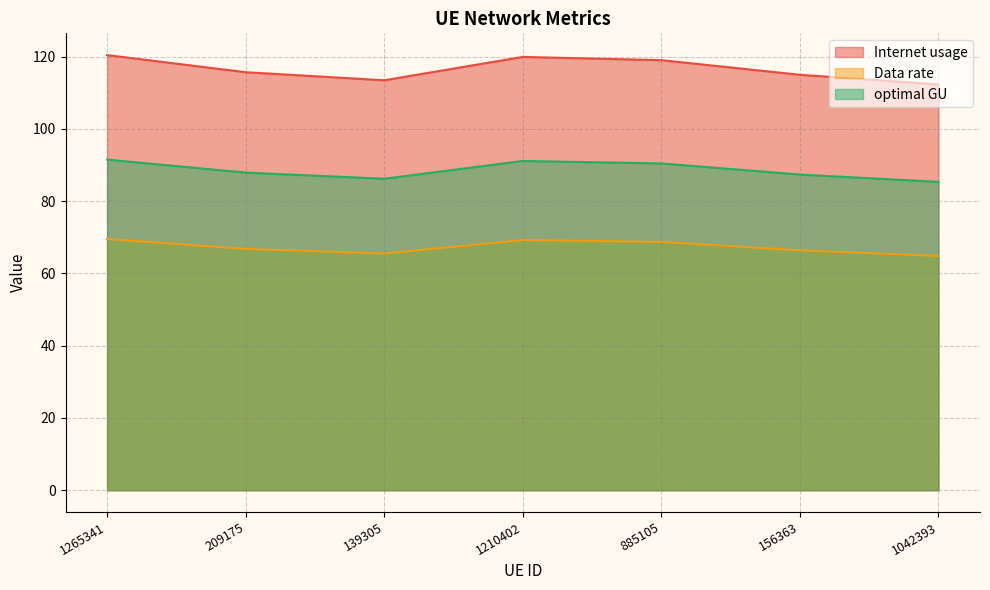

Reading left to right, what are all the values shown in this chart?

Internet usage: 1265341=69.5	209175=66.8	139305=65.5	1210402=69.2	885105=68.7	156363=66.4	1042393=64.8
Data rate: 1265341=120.4	209175=115.7	139305=113.4	1210402=119.9	885105=119.0	156363=115.0	1042393=112.3
optimal GU: 1265341=91.5	209175=87.9	139305=86.2	1210402=91.1	885105=90.4	156363=87.4	1042393=85.3